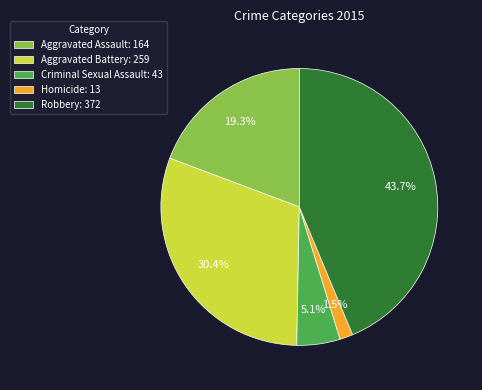

To the nearest percent, what is the difference between the largest and smallest slice percentages?

42%